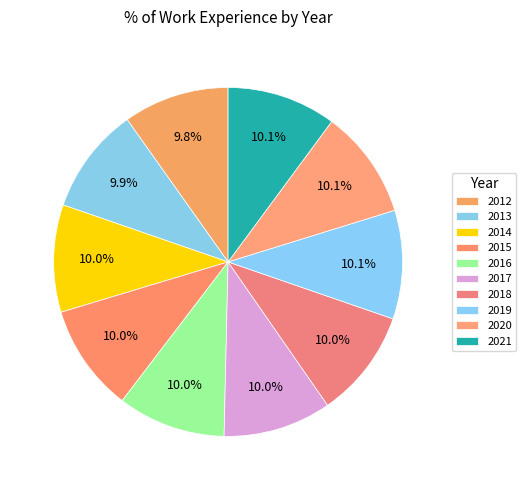

Combined, what portion of the pie is 2020 and 2015?

20.1%